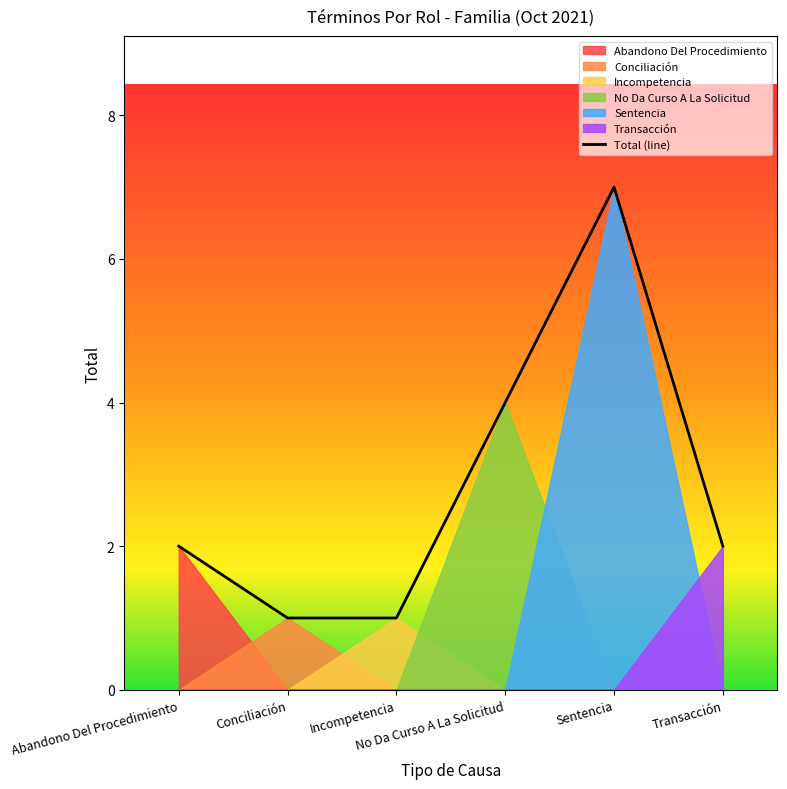

What is the change in value from No Da Curso A La Solicitud to Sentencia?

+3